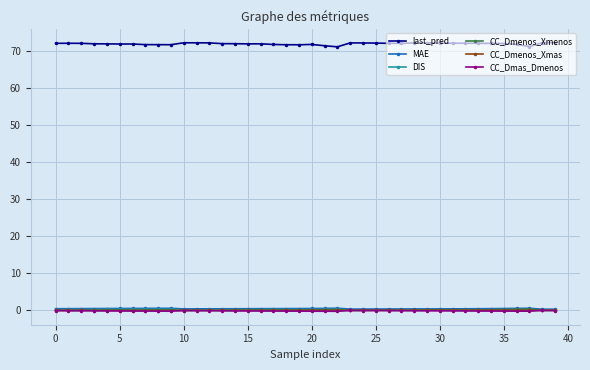

True or false: last_pred has more than 2 interior local peaks.

True